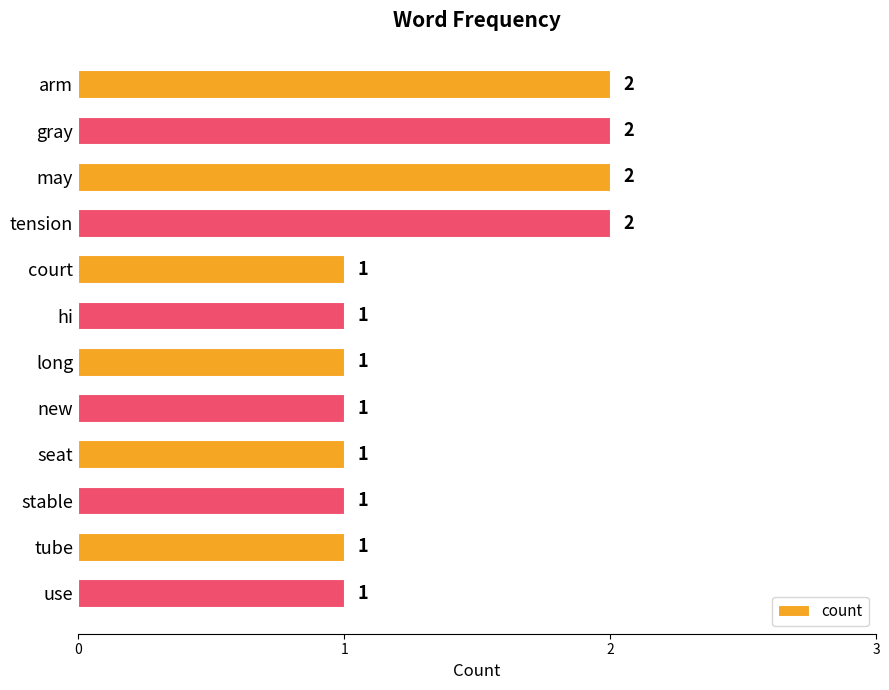

Reading top to bottom, list all the values displayed in this chart.

2	2	2	2	1	1	1	1	1	1	1	1